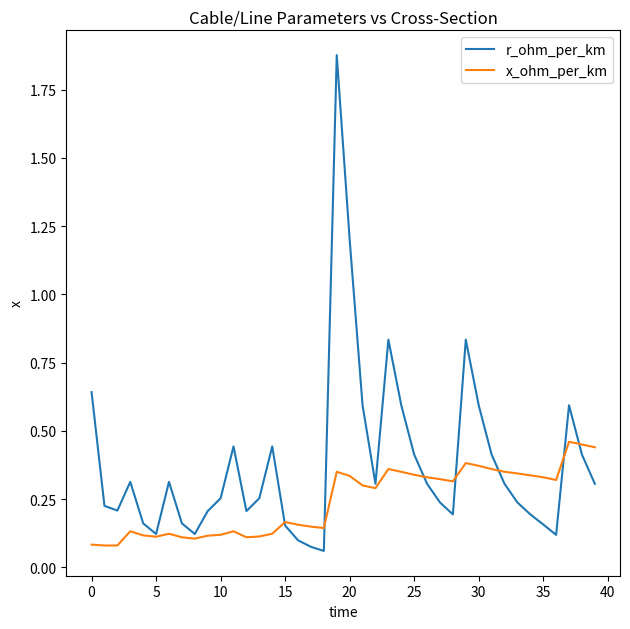

Which series has the largest range (max minus min)?

r_ohm_per_km